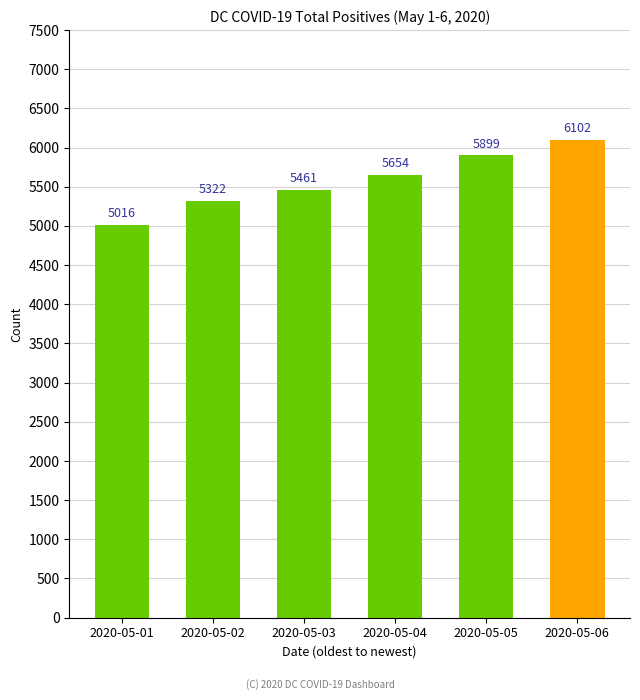

Reading left to right, transcribe all the data shown in this chart.

2020-05-01=5016	2020-05-02=5322	2020-05-03=5461	2020-05-04=5654	2020-05-05=5899	2020-05-06=6102